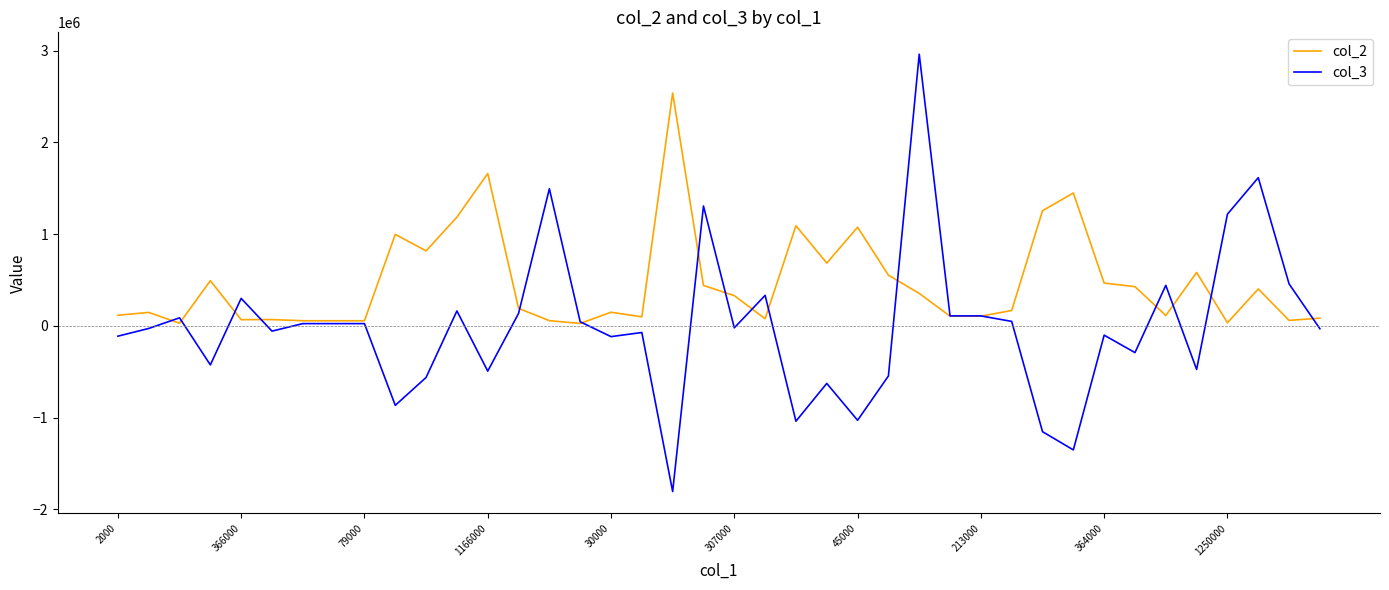

Does the chart display data point markers on the line(s)?

No